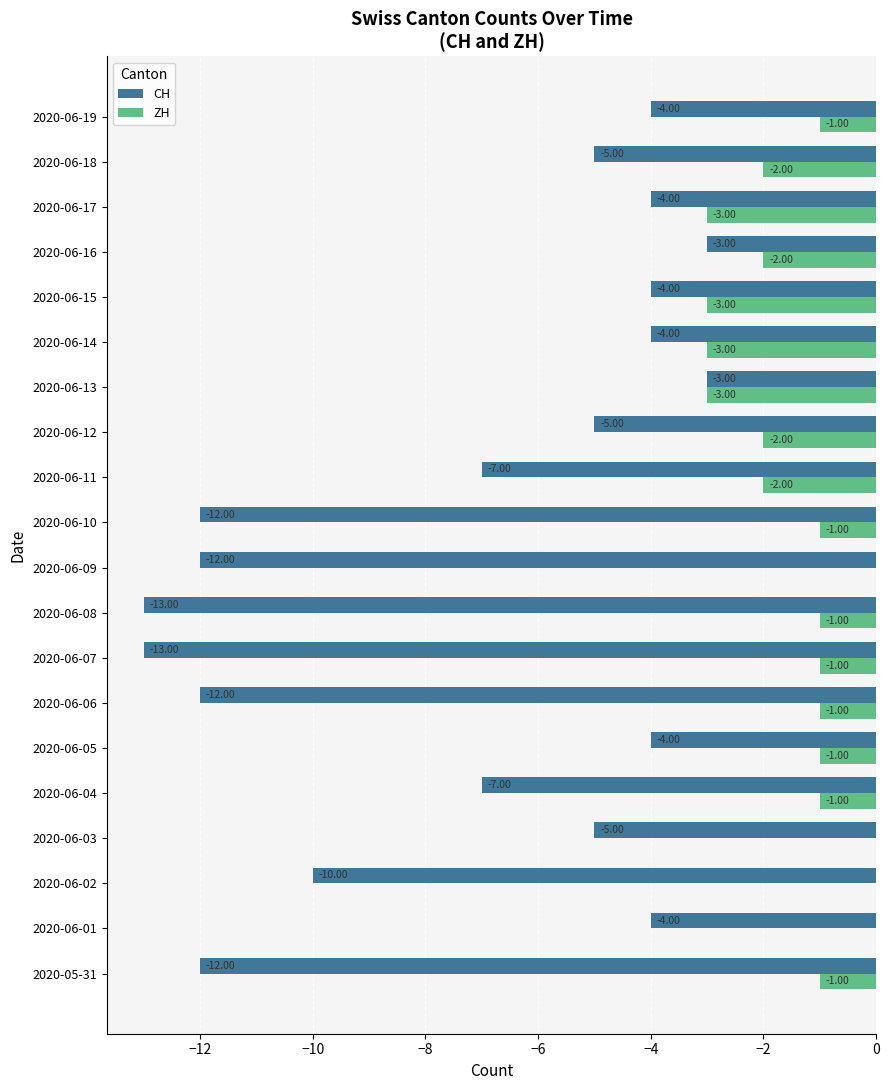

Is the value of CH at 2020-06-11 greater than the value of ZH at 2020-06-07?

No